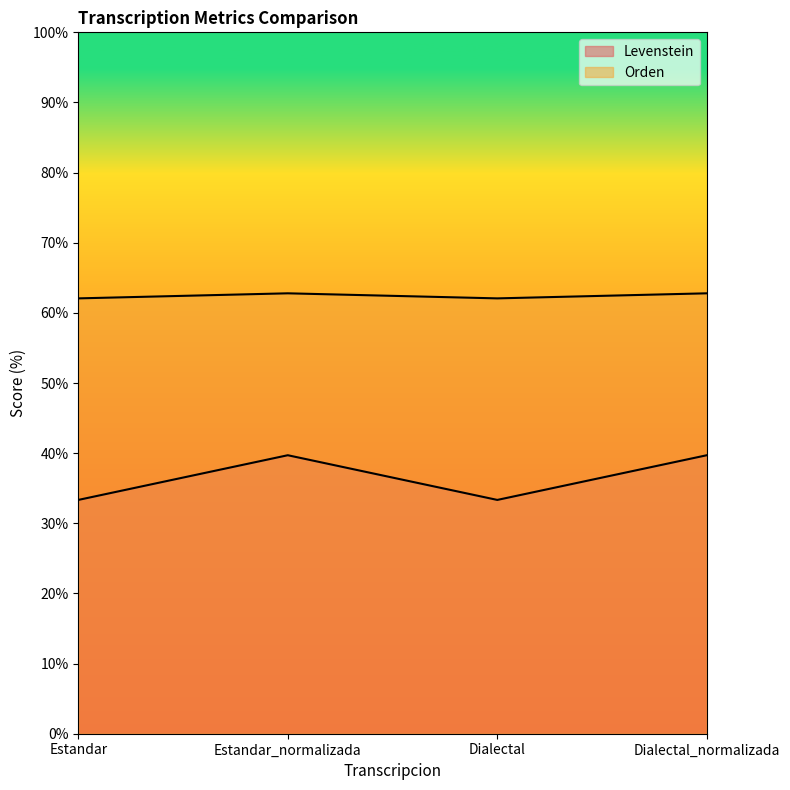

How many interior local peaks does the Orden series have?

1